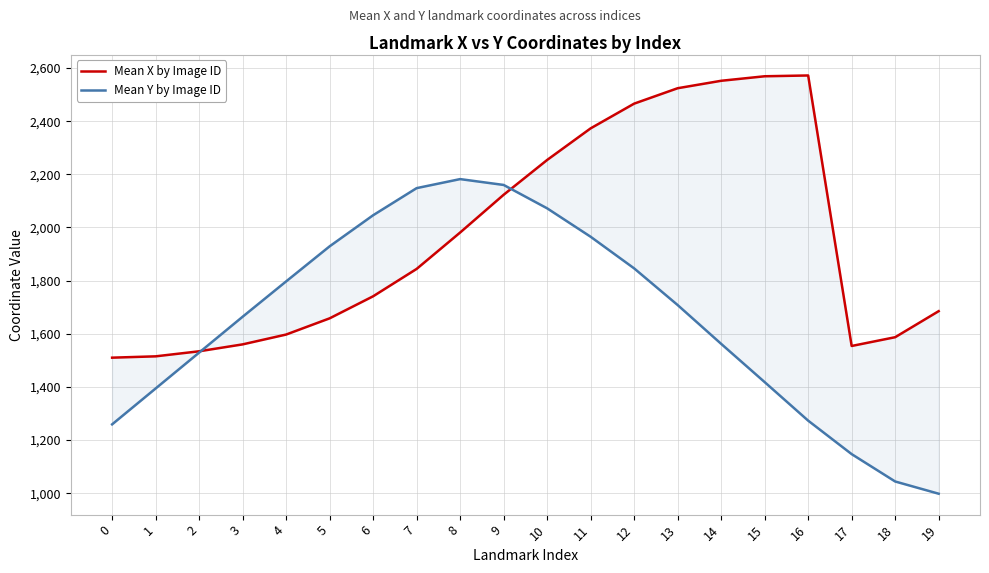

Which series ends up on top after the final intersection of Mean Y by Image ID and Mean X by Image ID?

Mean X by Image ID